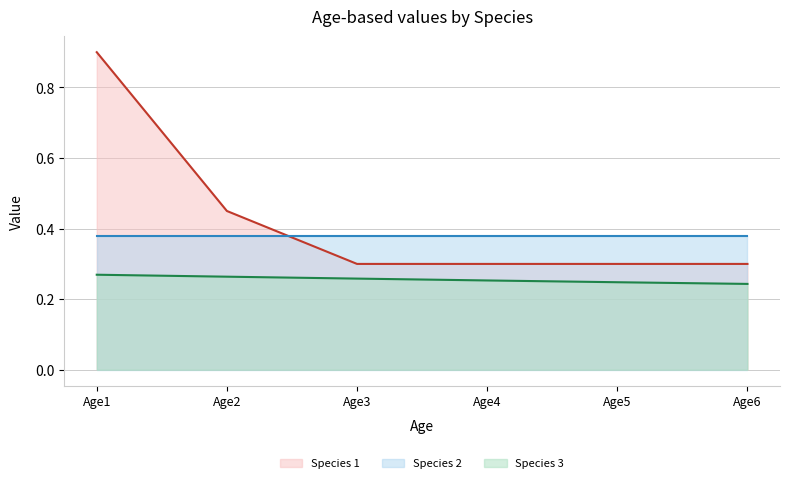

At Age2, list the series in order from largest to smallest.

Species 1 line, Species 2 line, Species 3 line